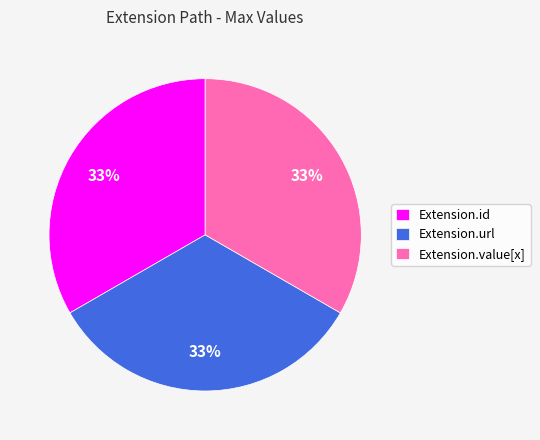

Is the sum of Extension.value[x] and Extension.id greater than half?

Yes